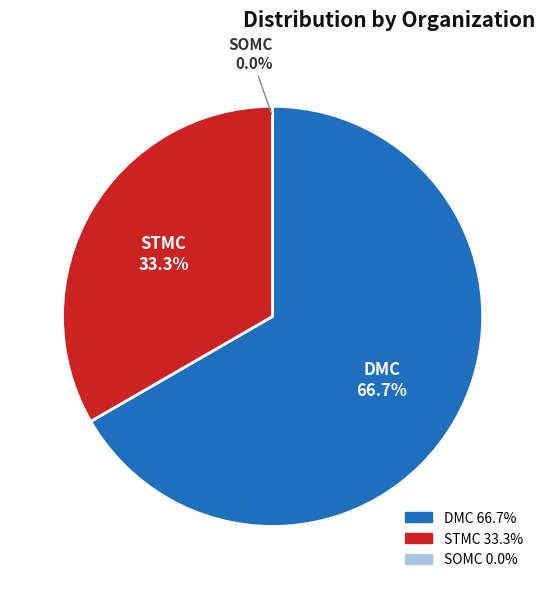

Is it true that STMC is 33% of the pie?

True